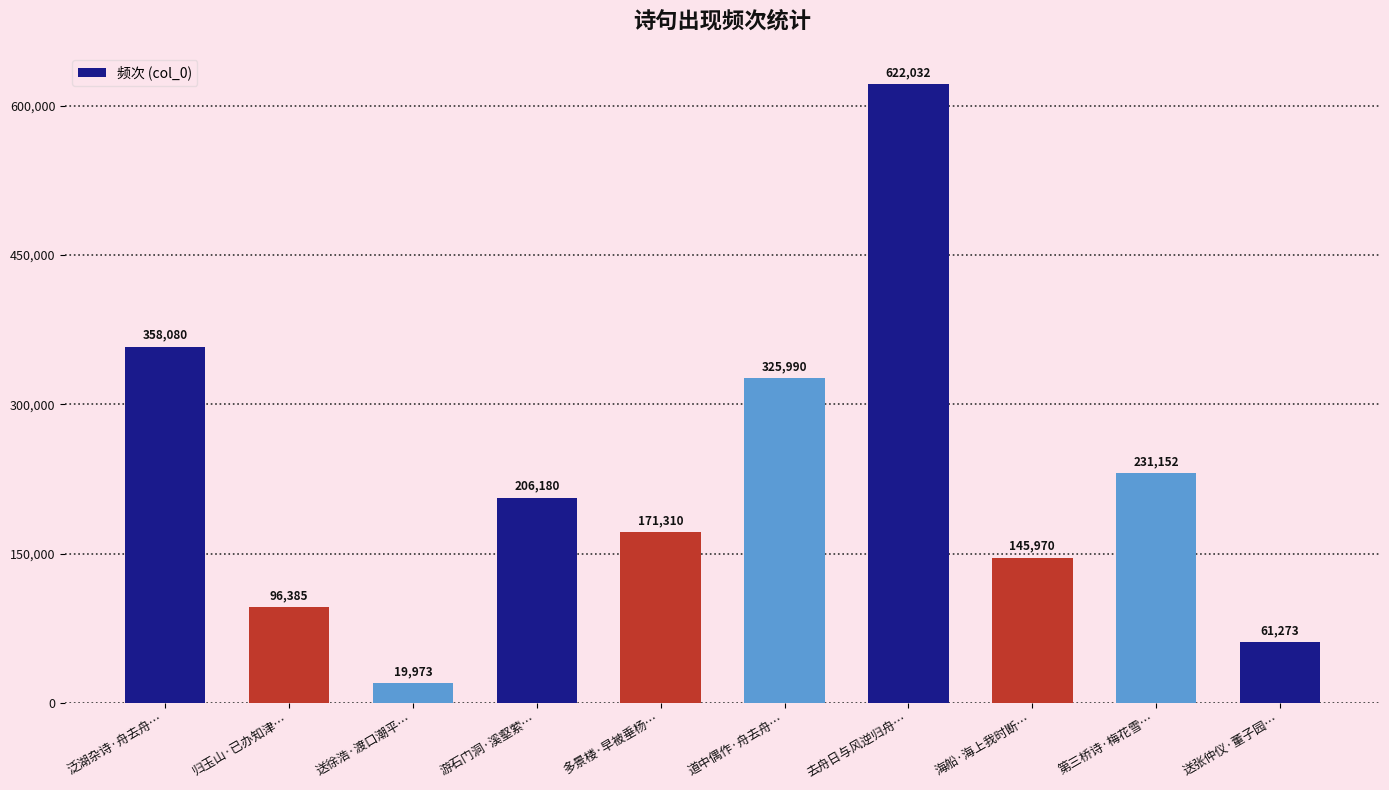

What is the label of the 2nd bar from the right?

第三桥诗·梅花雪…